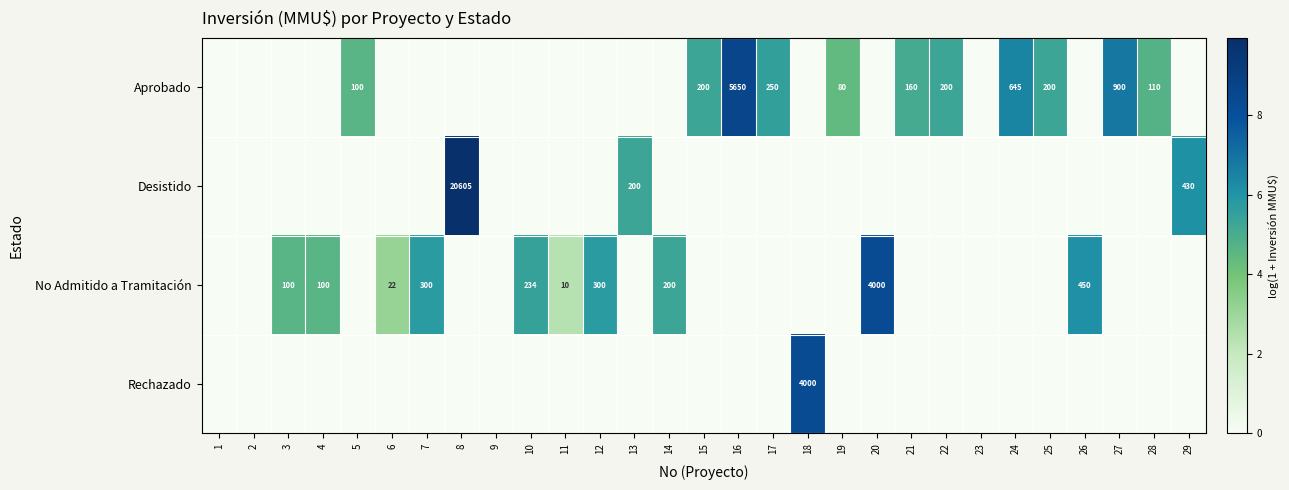

How many positive values does the Rechazado series have?

1